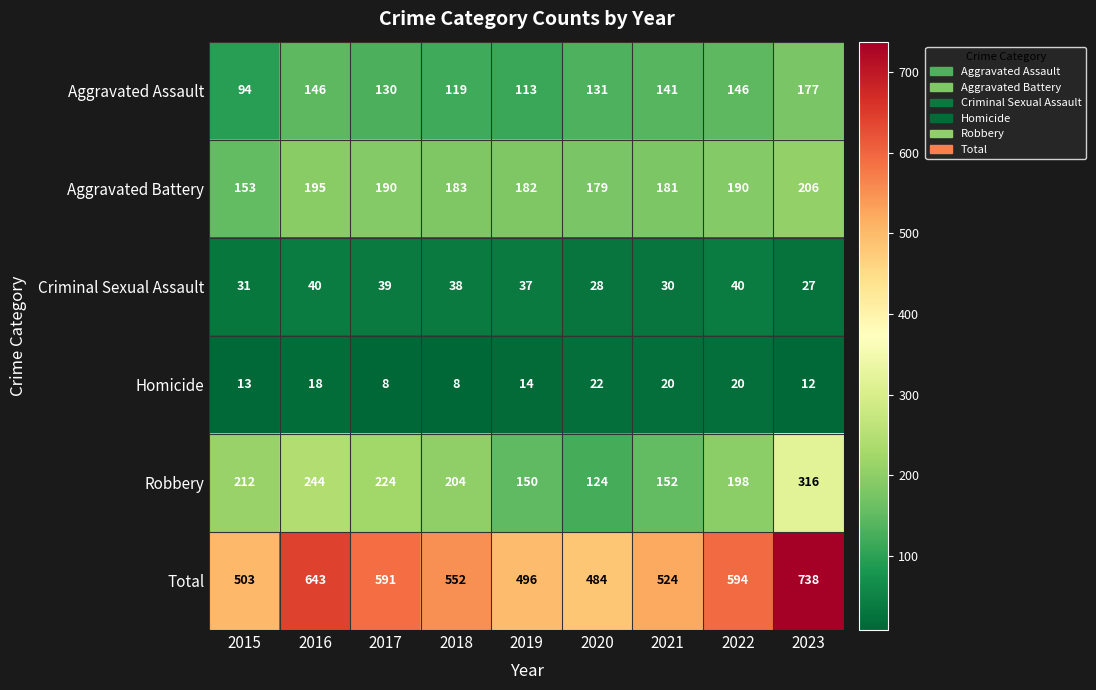

What is the approximate value of Total at 2016?

643